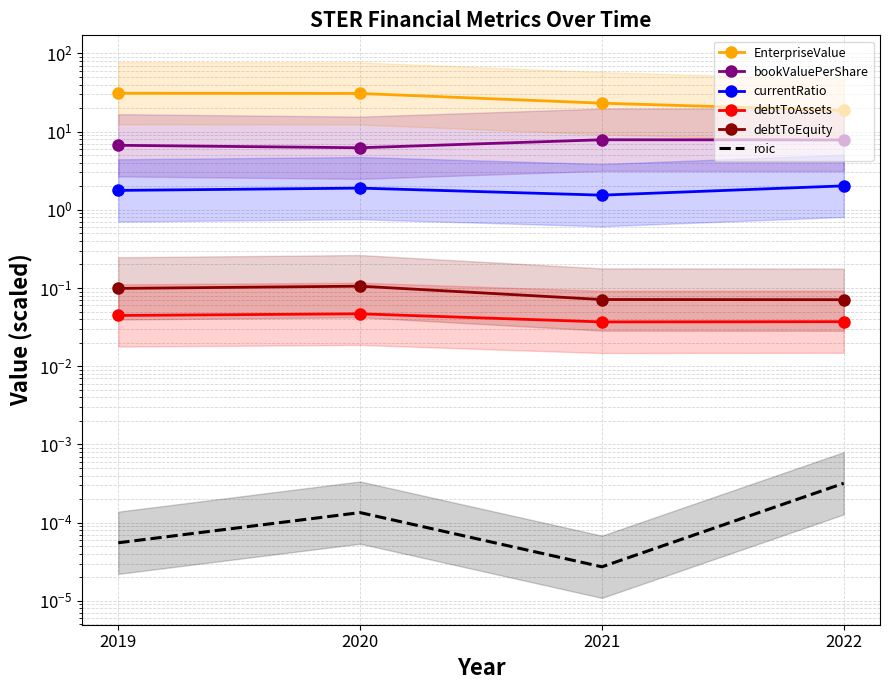

What is the average value of the debtToEquity series?

0.1